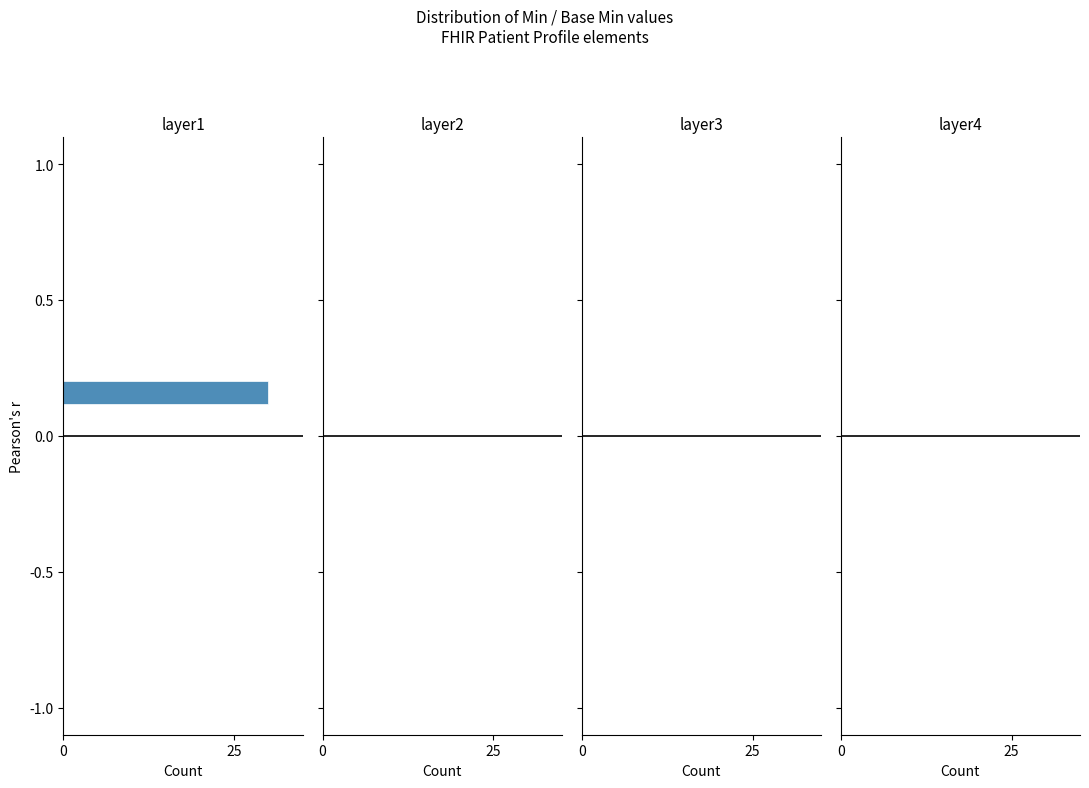

What is the maximum value shown in the chart?

30